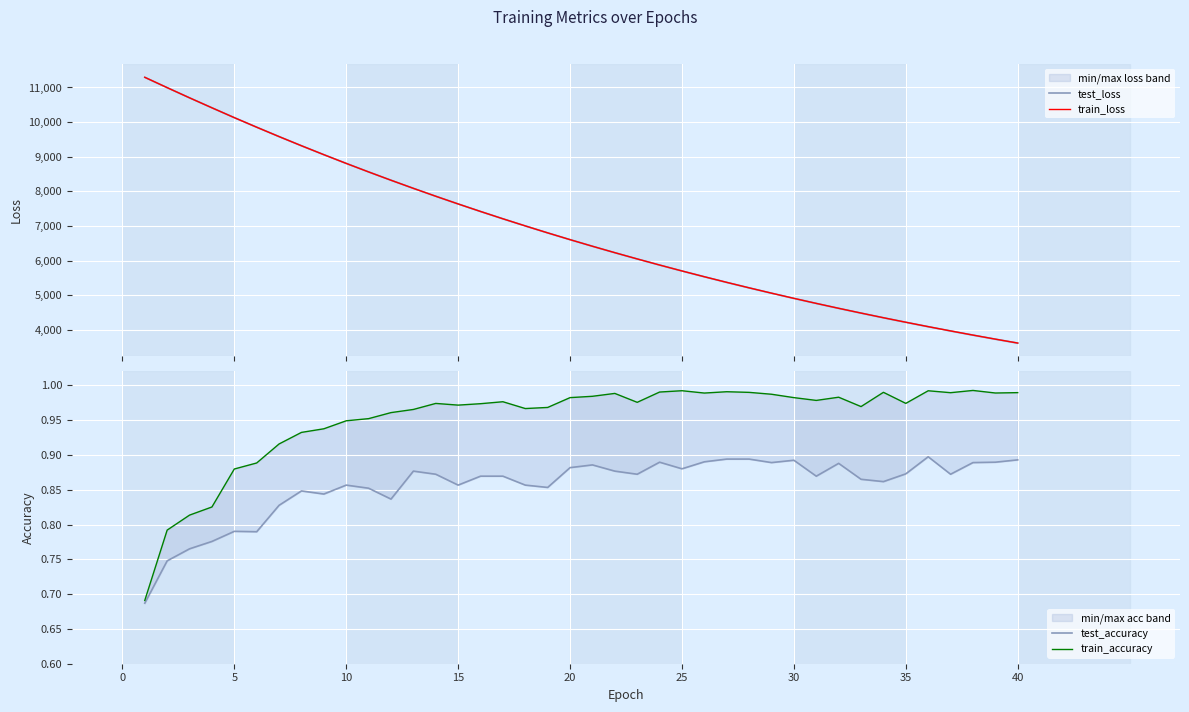

What is the difference between the maximum and minimum values in the test_loss series?

7678.9